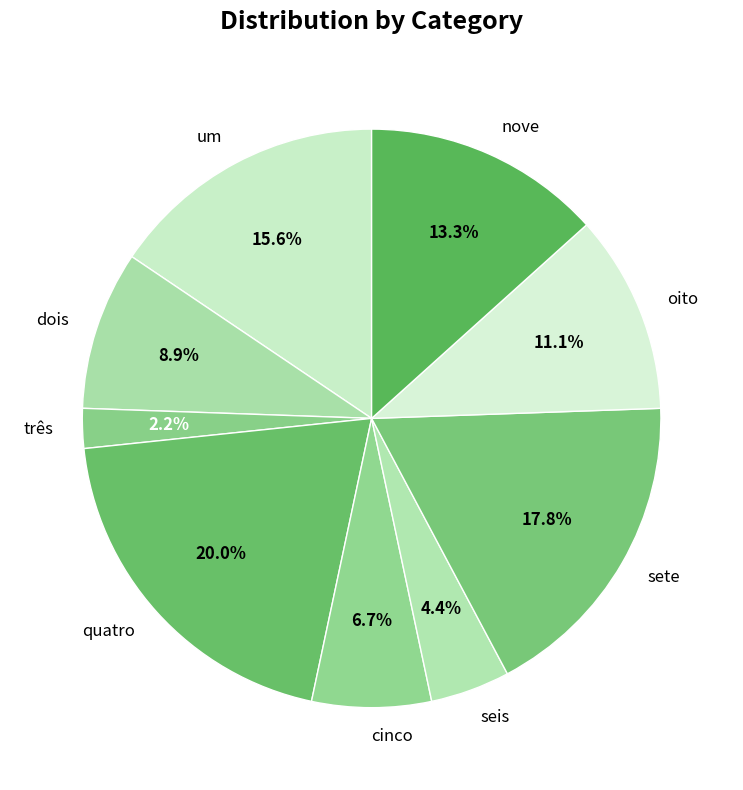

What is the ratio of the value at dois to the value at cinco?

1.3